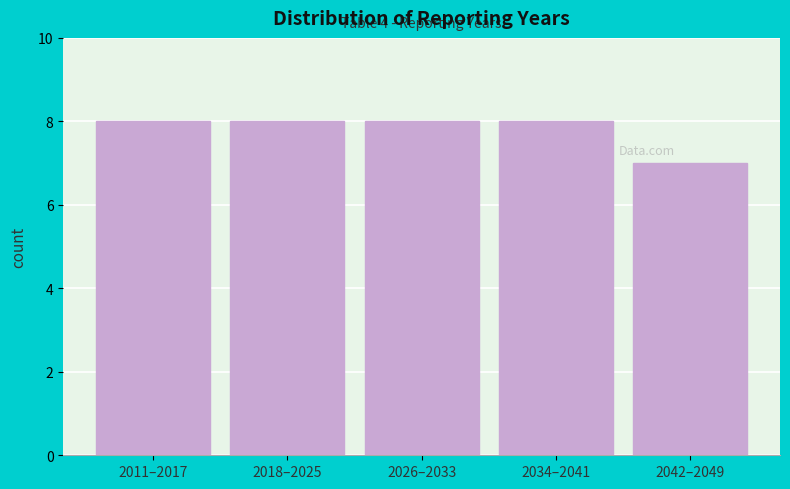

Reading left to right, extract all data points from this chart.

2011–2017=8	2018–2025=8	2026–2033=8	2034–2041=8	2042–2049=7